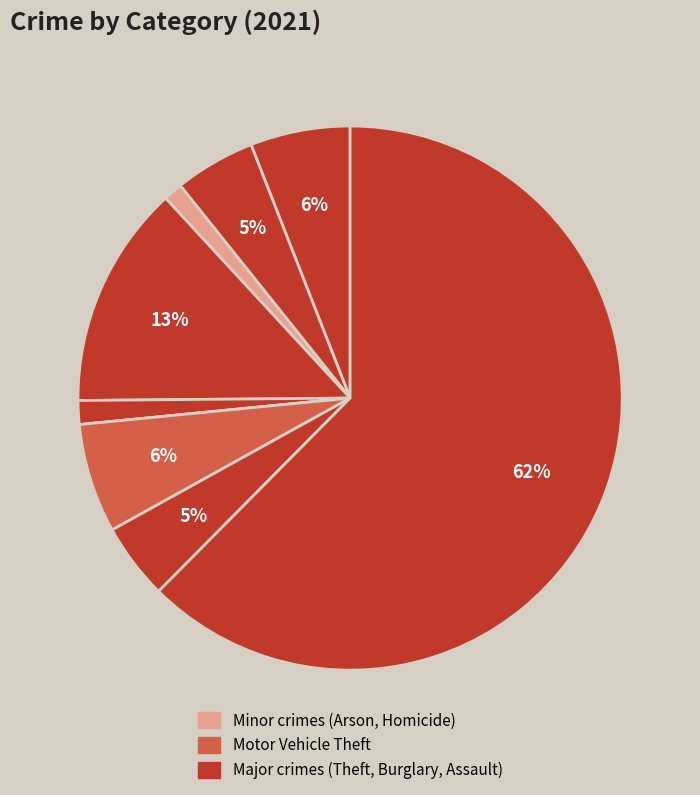

Which slice represents more than half of the pie?

Theft